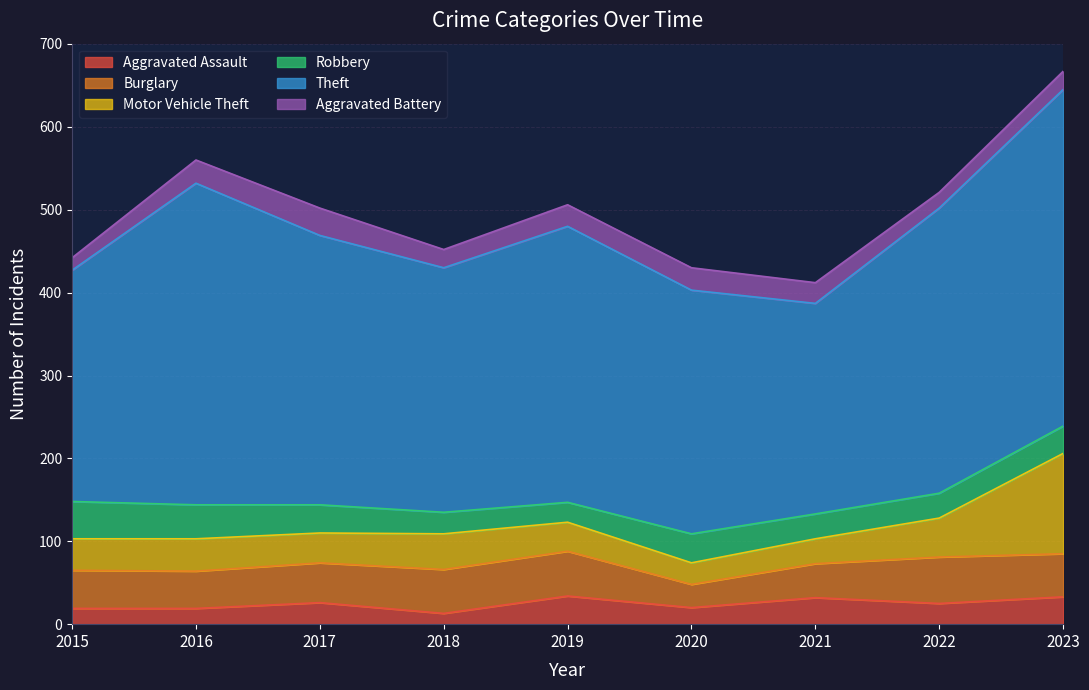

What is the approximate value of Aggravated Battery at 2015, to the nearest 10?

20